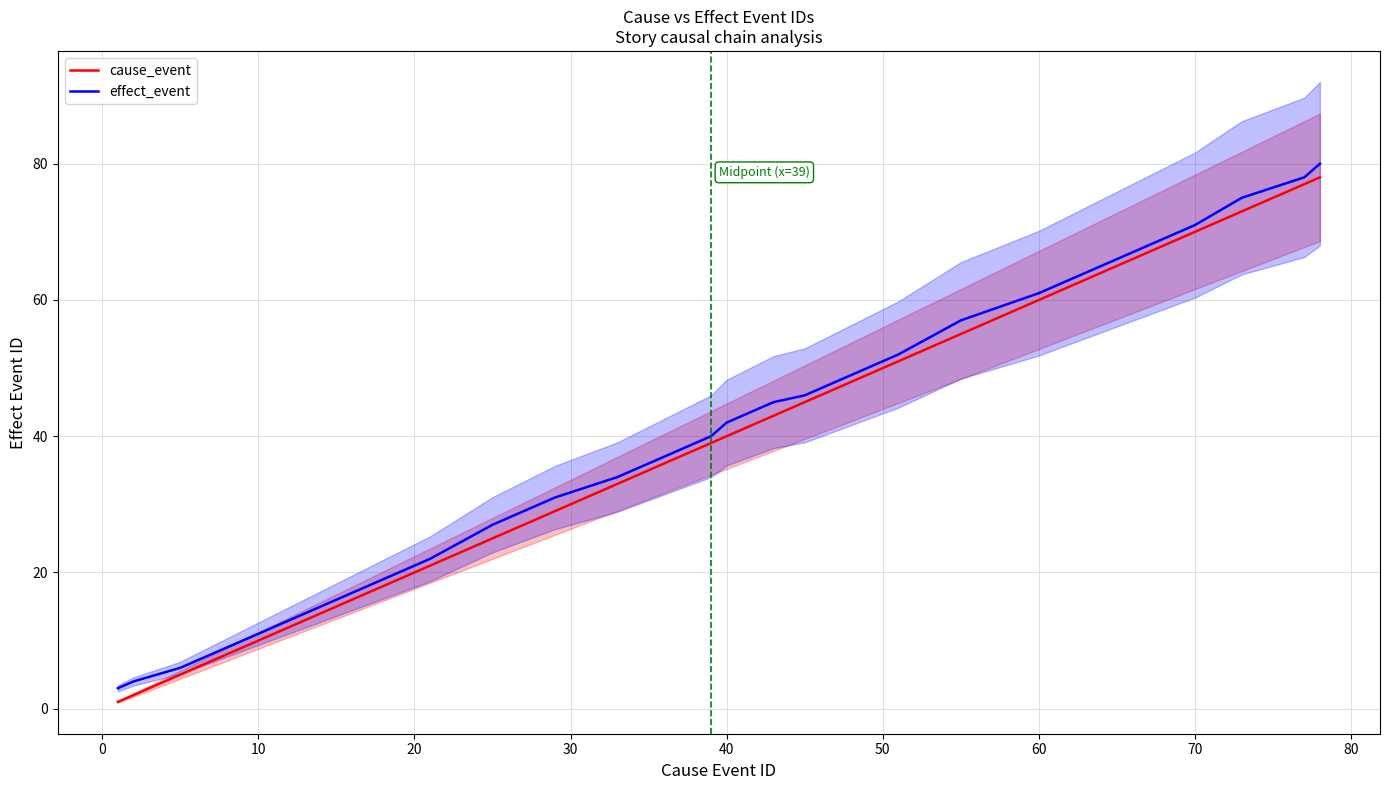

Reading left to right, extract all data points from this chart.

cause_event: 1	2	5	10	11	12	13	15	16	17	19	21	25	29	33	37	39	40	43	45	46	47	50	51	55	60	61	63	69	70	73	77	78
effect_event: 3	4	6	11	12	13	14	16	17	18	20	22	27	31	34	38	40	42	45	46	47	48	51	52	57	61	62	64	70	71	75	78	80